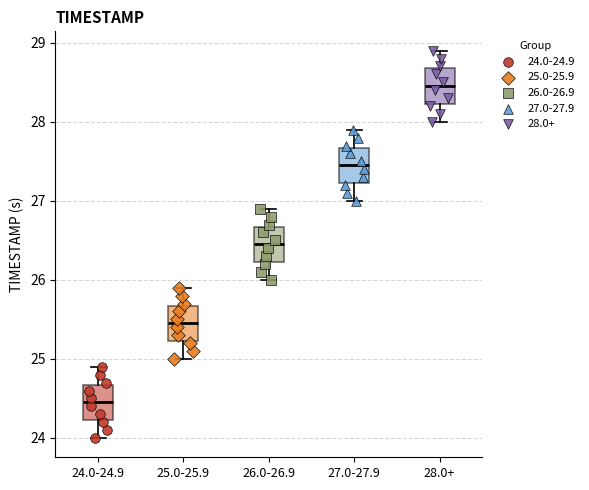

Where does the lower whisker of the box for 27.0-27.9 end on the y-axis? The values are not printed on the chart, so give them approximately, as read against the axis.

27.0